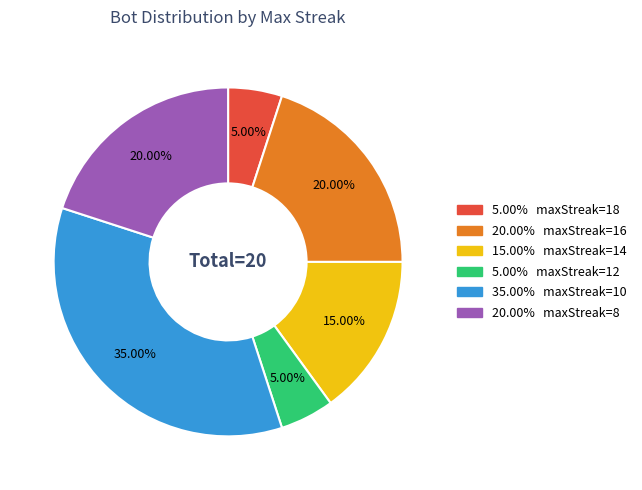

Is there a majority slice in this chart?

No